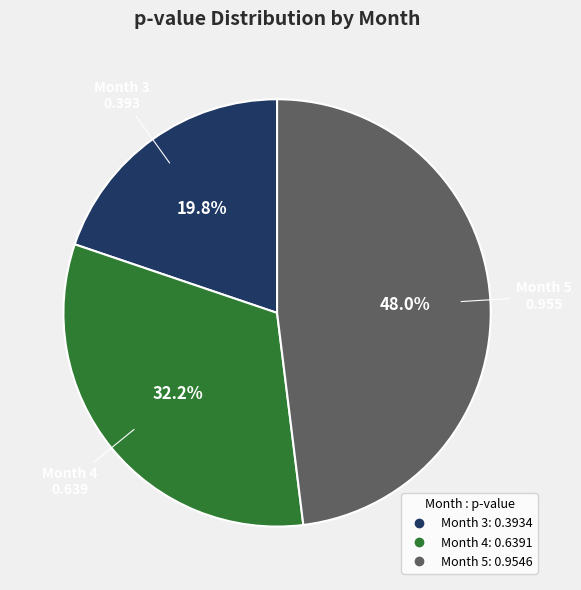

What percentage is the Month 3 slice, to the nearest percent?

20%